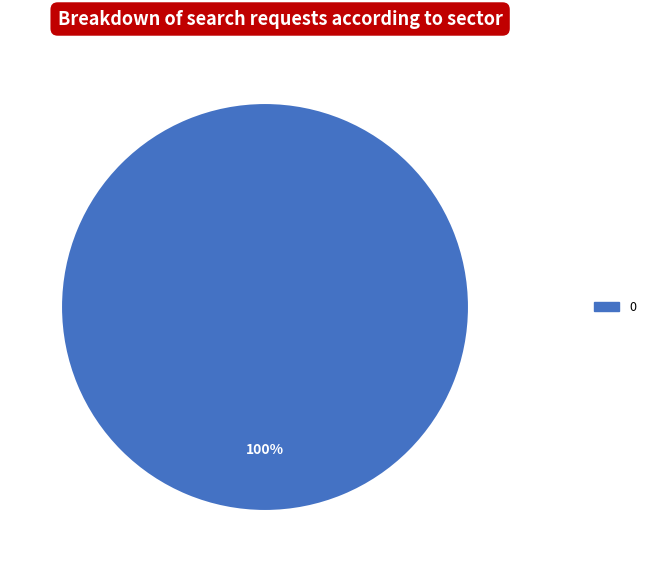

Is there a majority slice in this chart?

Yes